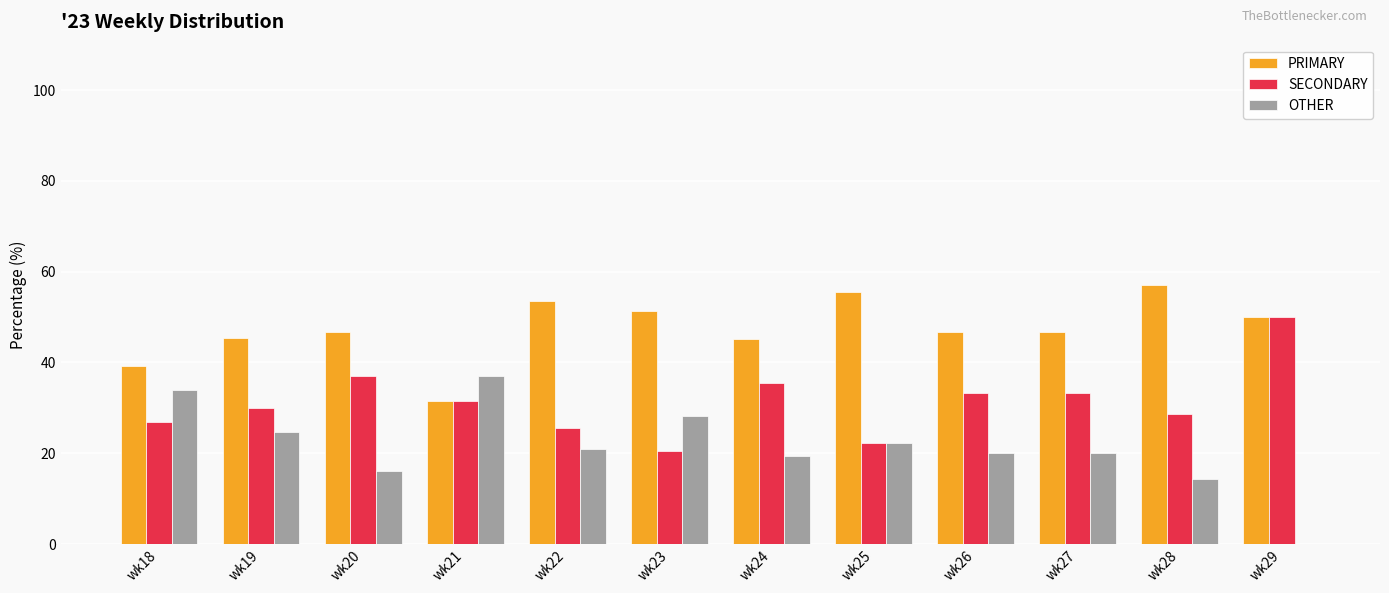

How many distinct data groups are displayed?

3